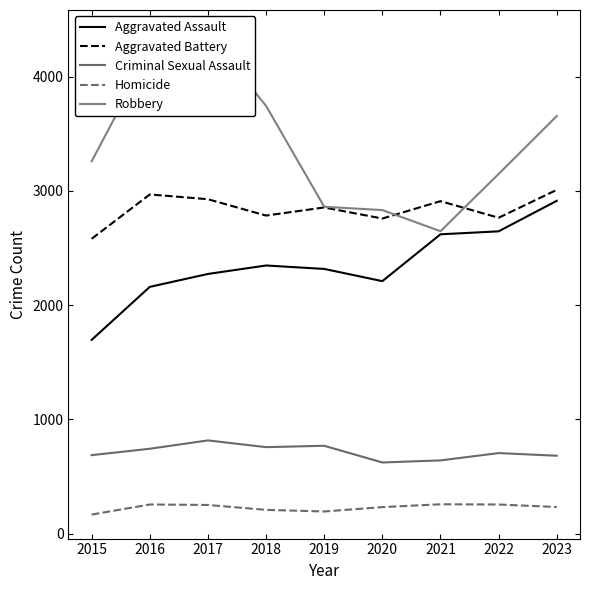

Which category has the lowest value across all series?

2015